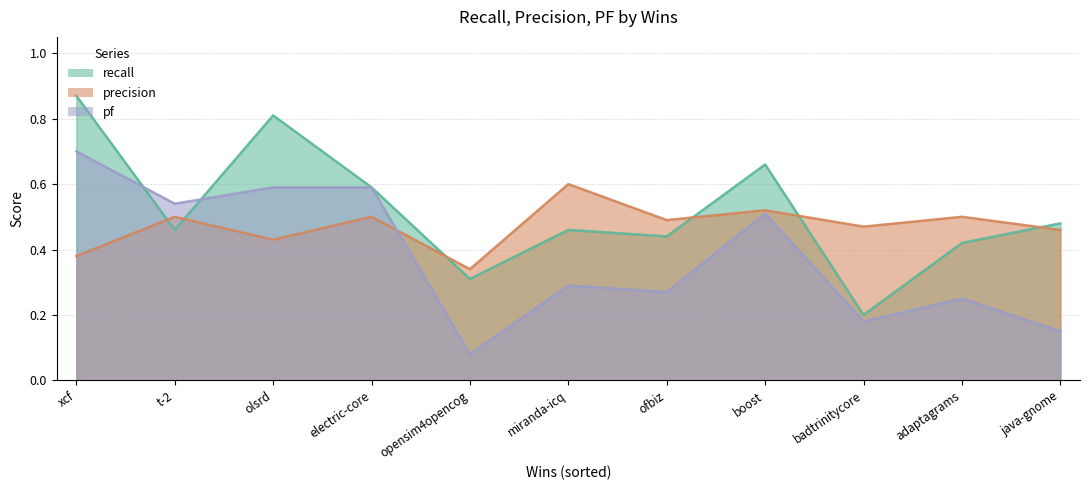

How many times do recall and precision cross each other?

6